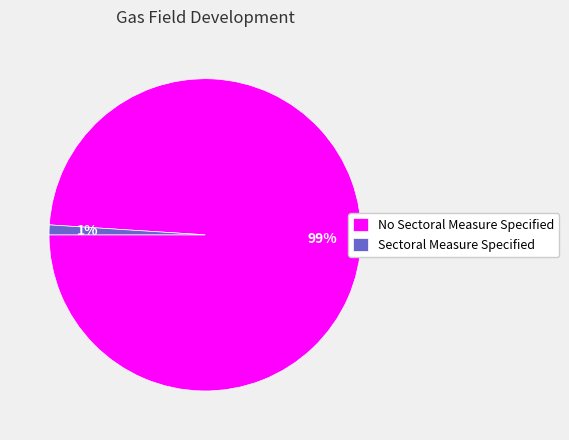

Do Sectoral Measure Specified and No Sectoral Measure Specified together represent more than half of the pie?

Yes